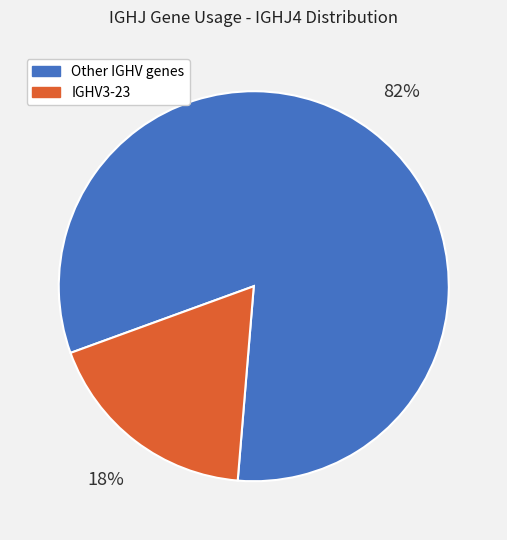

What is the majority slice?

Other IGHV genes